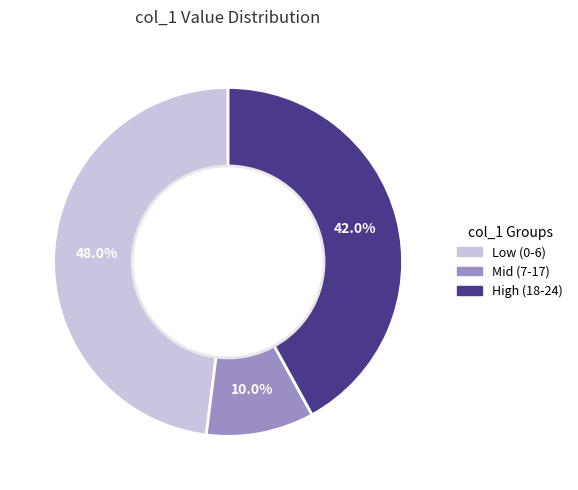

Do Low (0-6) and Mid (7-17) together represent more than half of the pie?

Yes